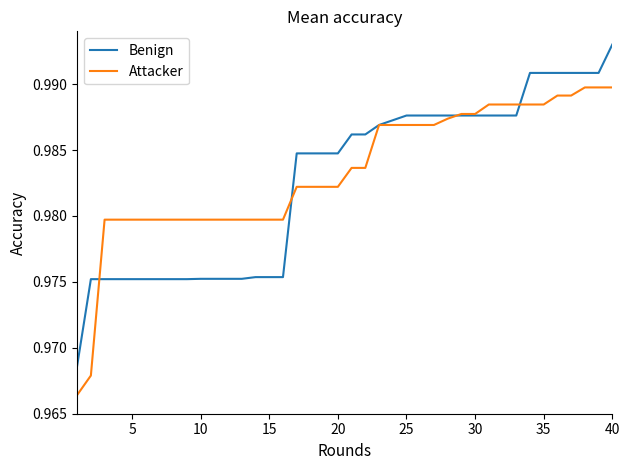

Does the chart display data point markers on the line(s)?

No